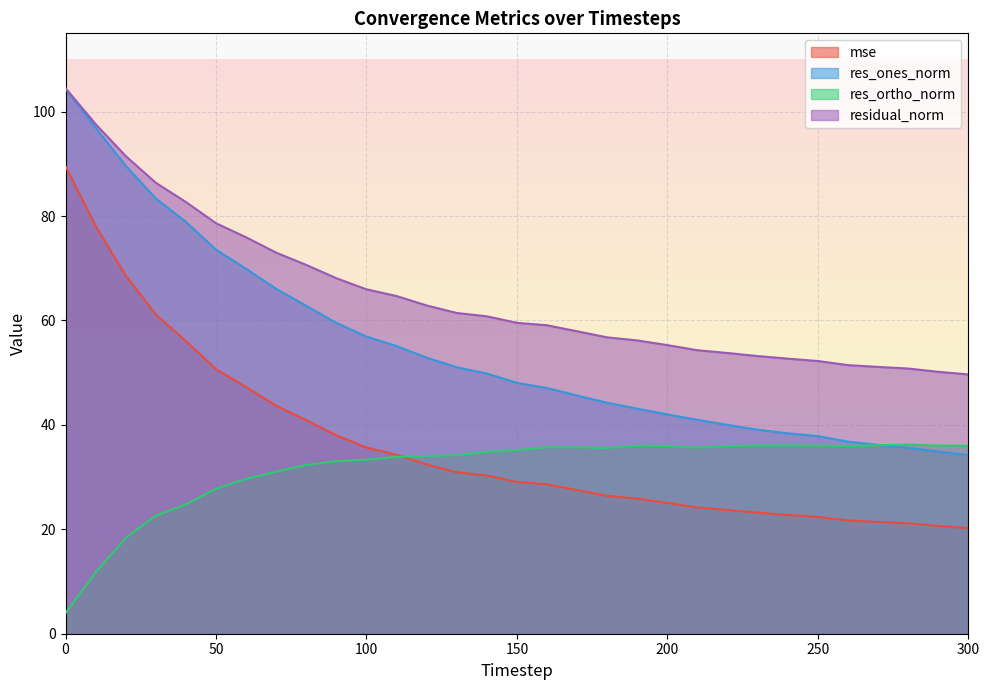

What is the maximum value shown in the chart?

104.5